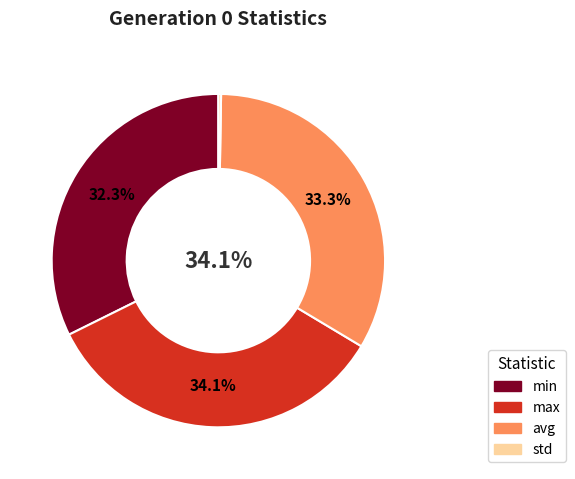

True or false: min accounts for 43% of the total.

False